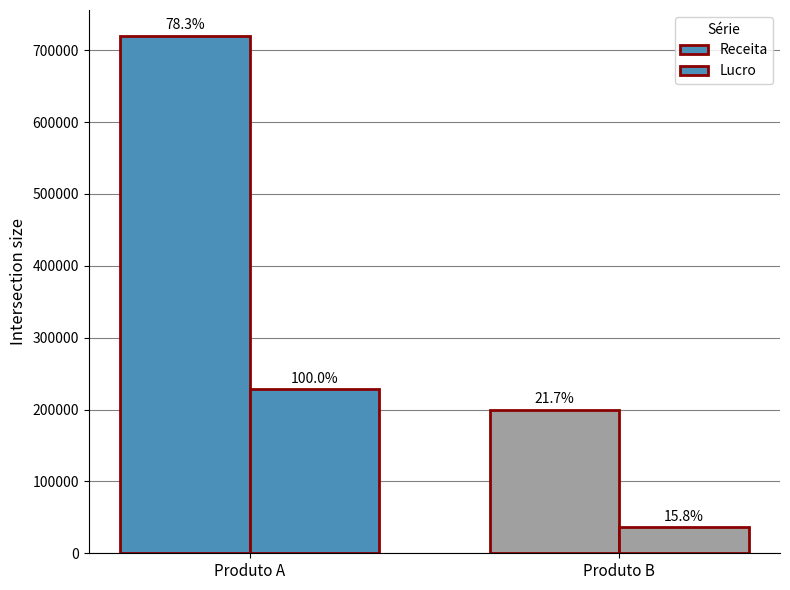

Reading right to left, what are all the values shown in this chart?

Receita: 200000	720000
Lucro: 36000	228000